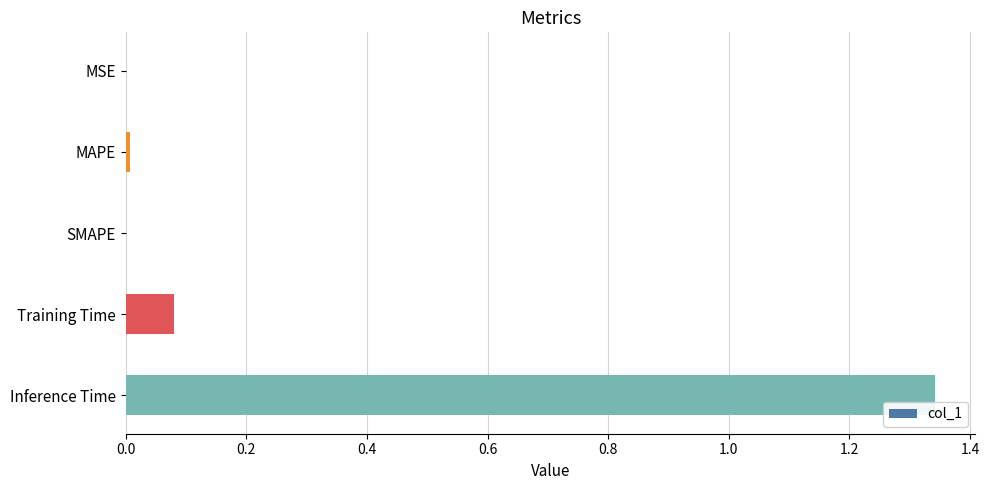

The value at Inference Time is 0.6. True or false?

False